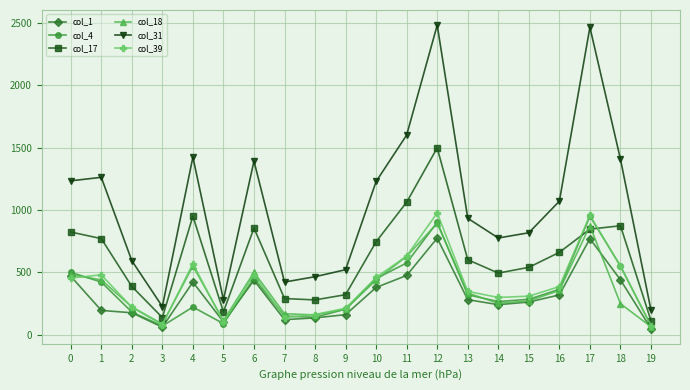

True or false: col_1 has a value of 770 at 17.

True